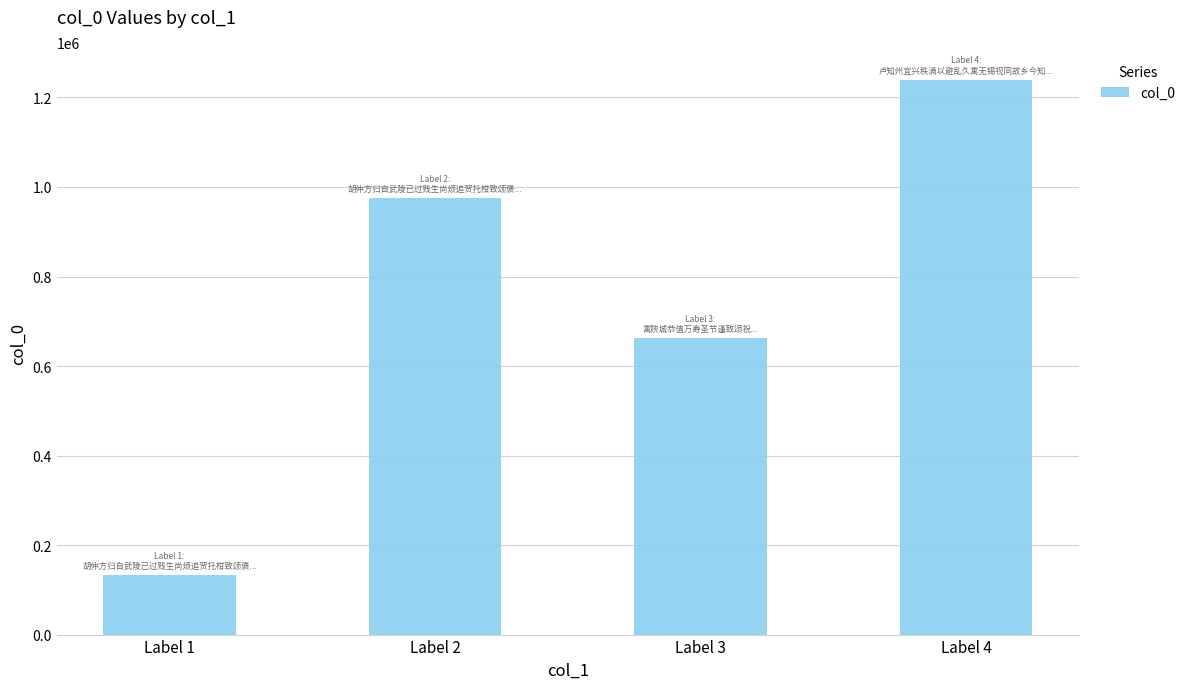

Between Label 1 and Label 3, which is larger?

Label 3